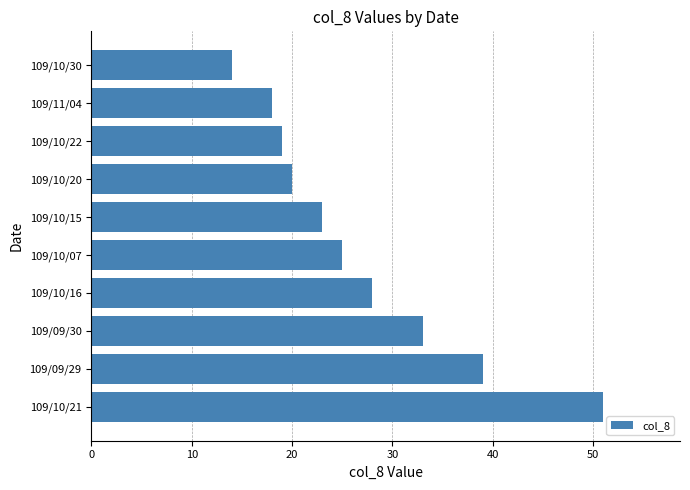

What is the difference between the maximum and second lowest values?

33